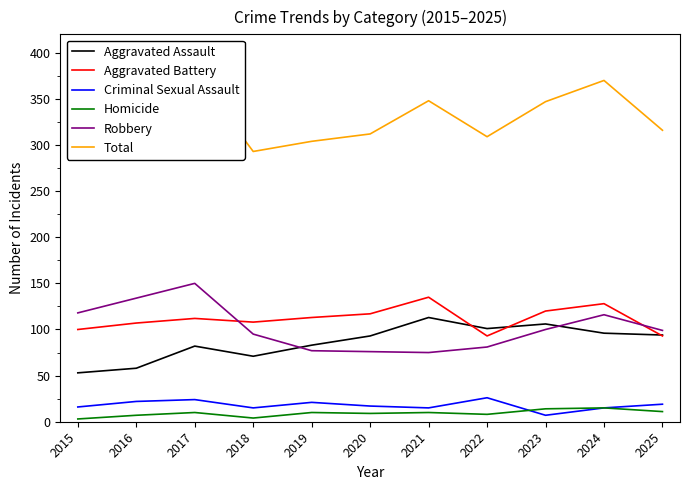

Does the chart display data point markers on the line(s)?

No